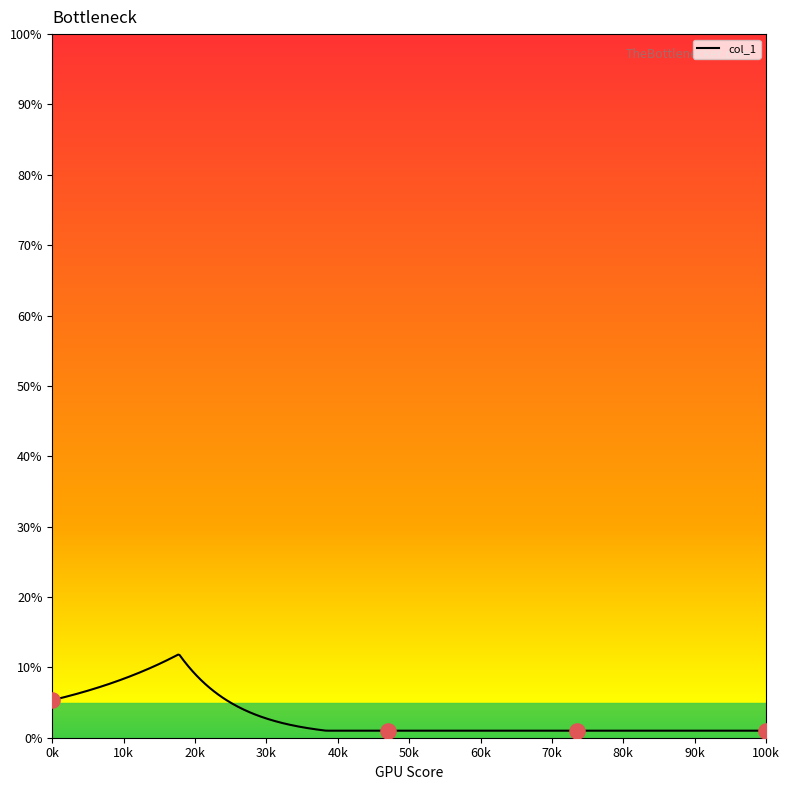

What is the difference between the maximum and minimum values?

10.8